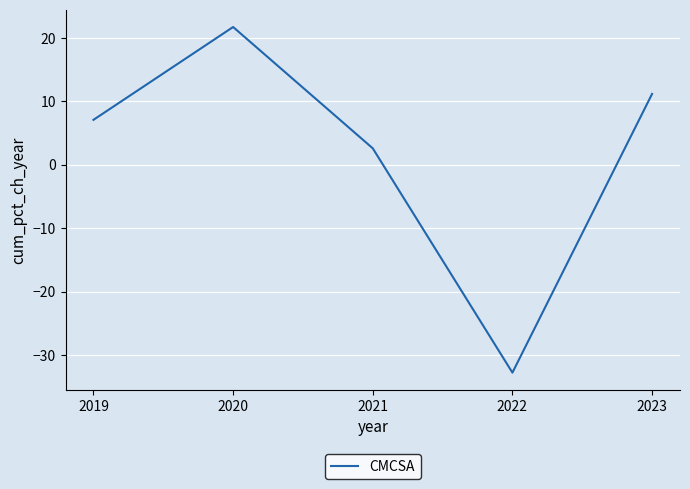

True or false: the data shows 6.1 at 2023.

False